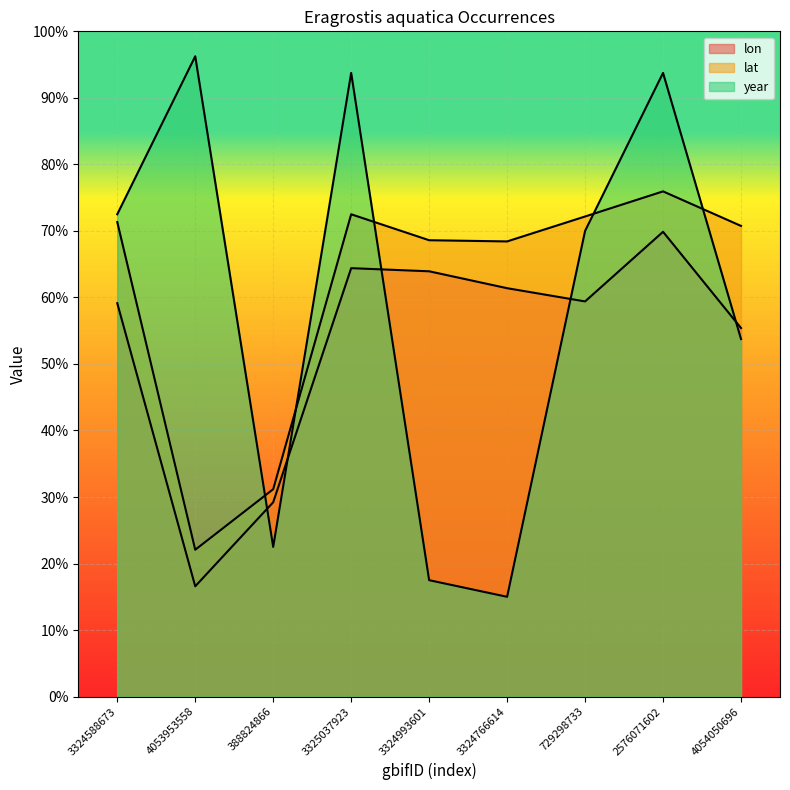

What is the label of the 2nd point from the right?

2576071602